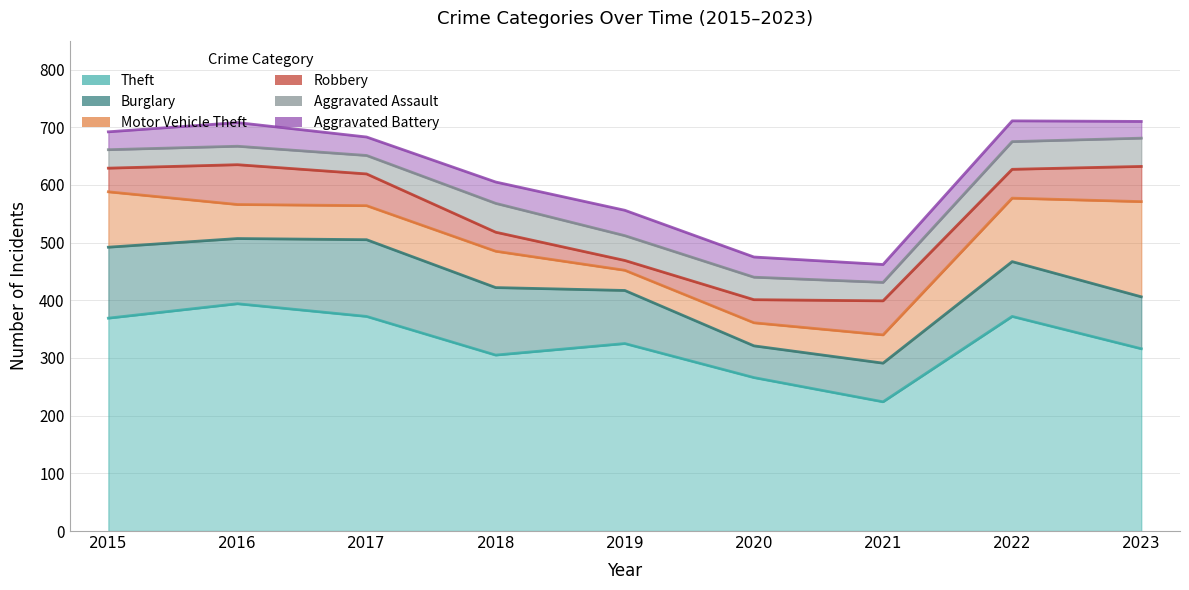

Rank the categories by Robbery value from highest to lowest.

2016, 2023, 2021, 2017, 2022, 2015, 2020, 2018, 2019